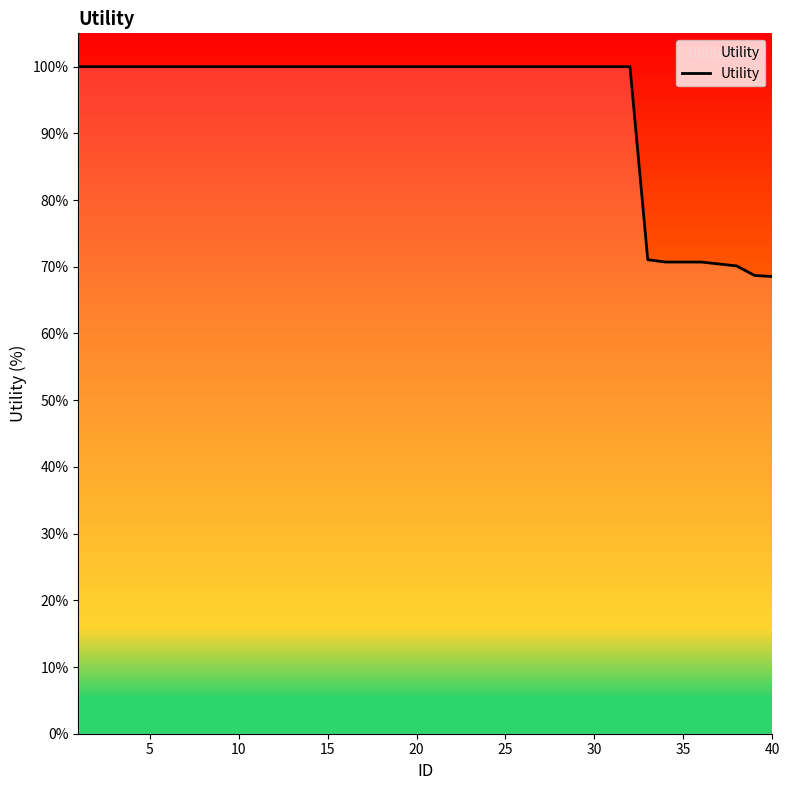

What is the sum of all values?

3761.0